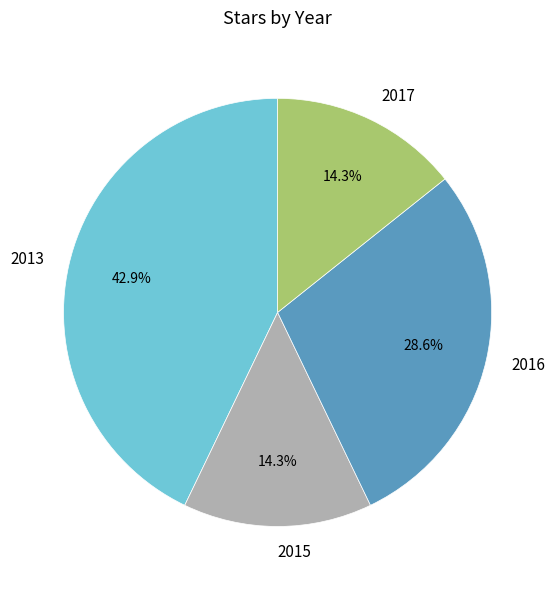

Which slice is the largest?

2013